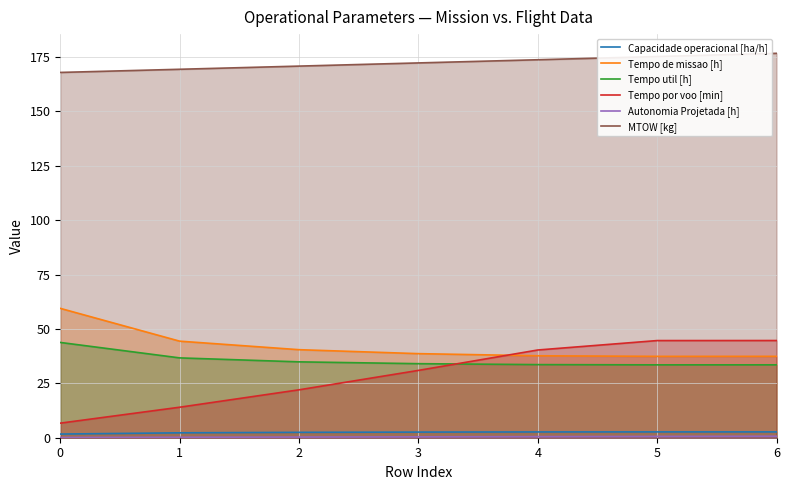

At 0, list the series in order from largest to smallest.

MTOW [kg], Tempo de missao [h], Tempo util [h], Tempo por voo [min], Capacidade operacional [ha/h], Autonomia Projetada [h]